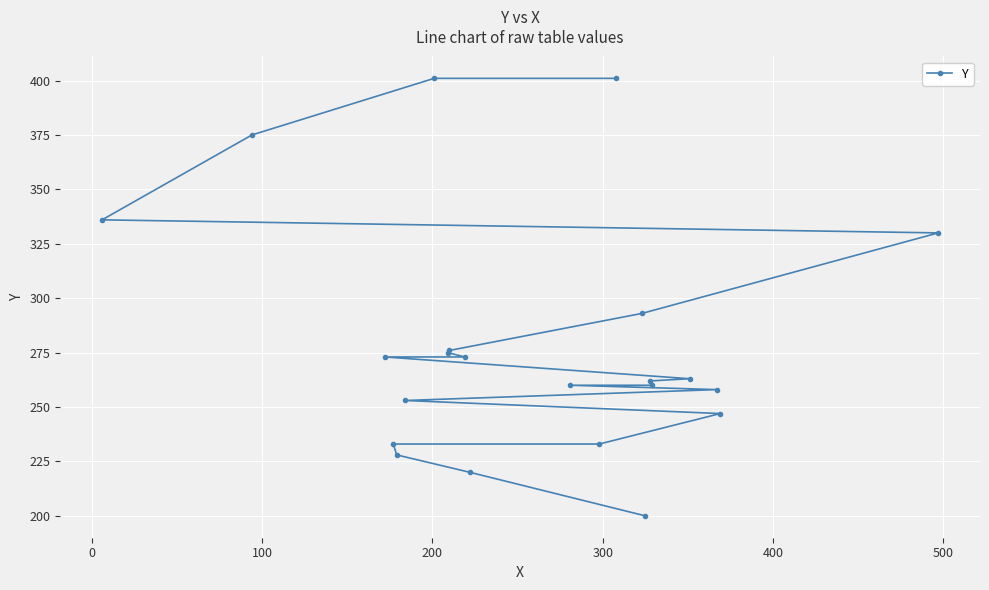

What is the difference between the maximum and minimum values?

201